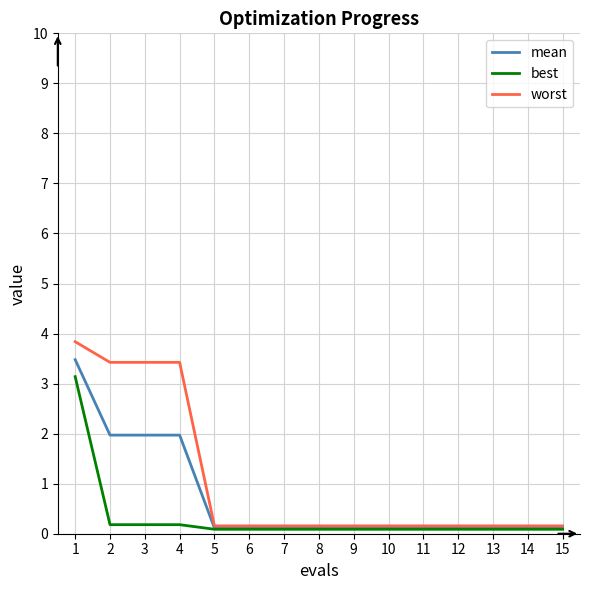

What is the sum of all best values?

4.7